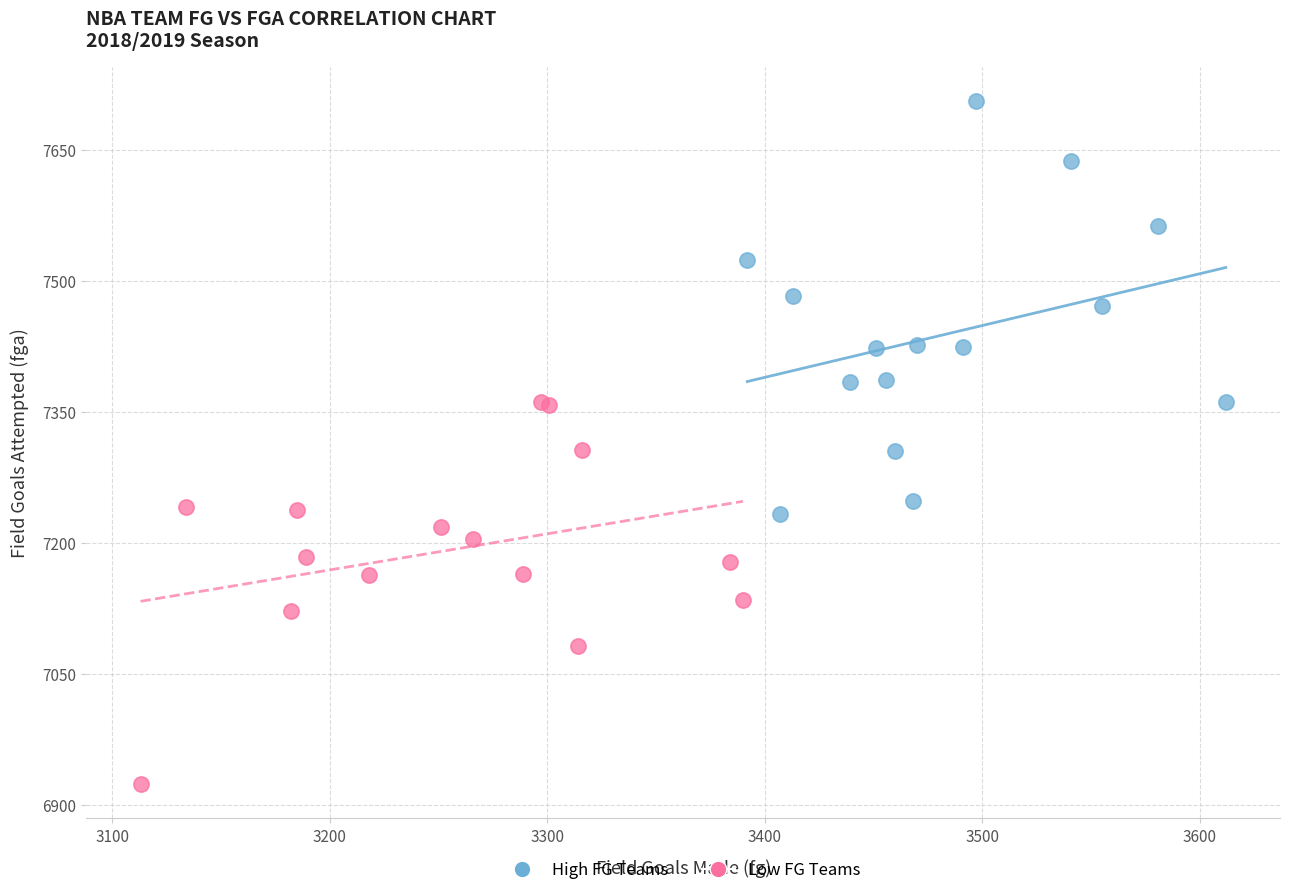

Which series contains the highest Y value?

High FG Teams